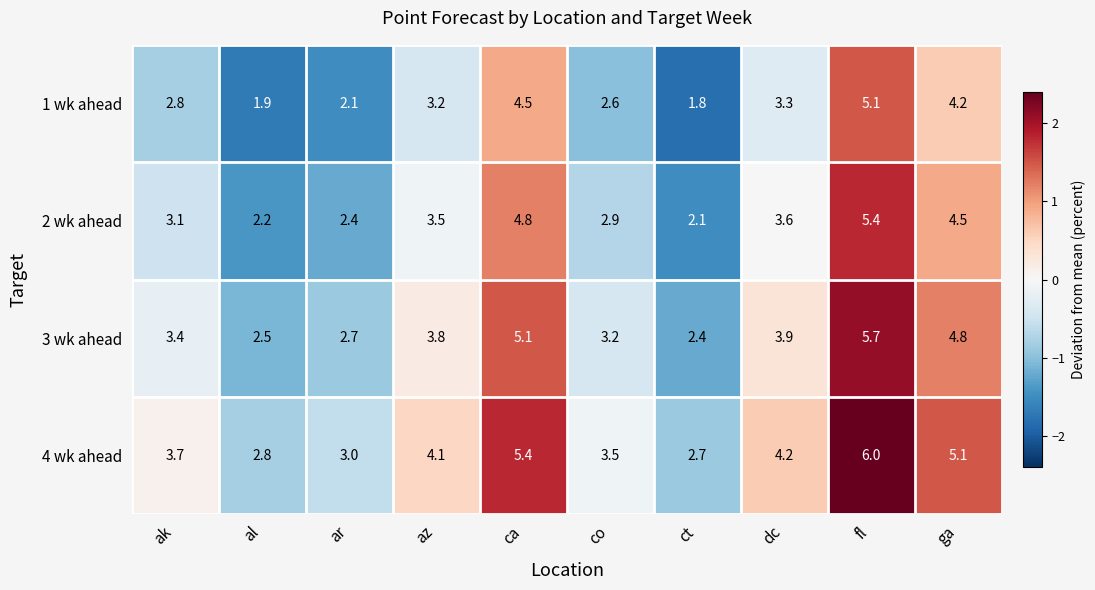

At which category is the sum across all series the highest?

fl